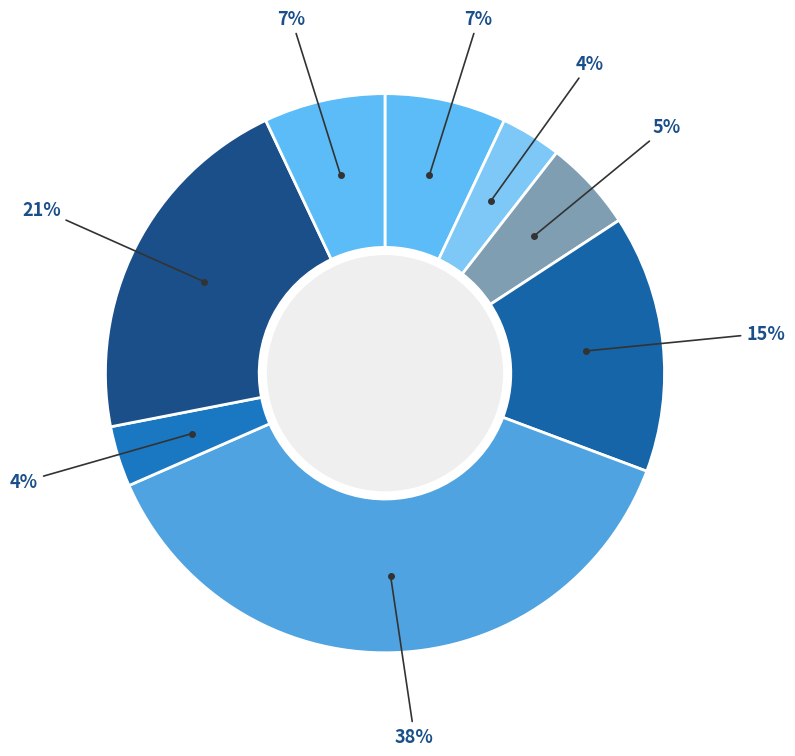

How many segments does this pie chart have?

8